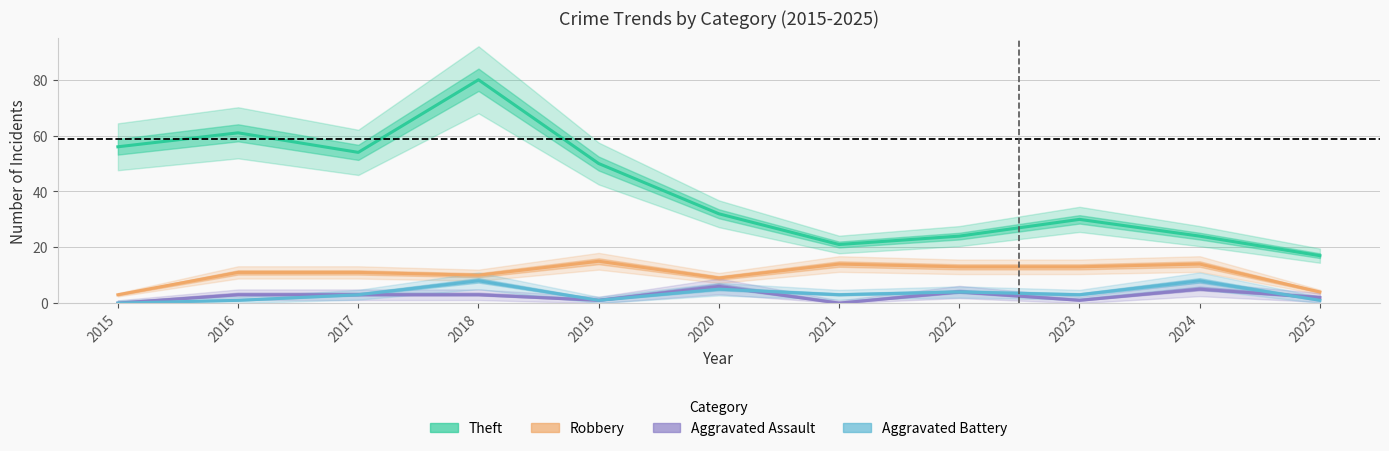

At 2022, list the series in order from smallest to largest.

Aggravated Assault, Aggravated Battery, Robbery, Theft